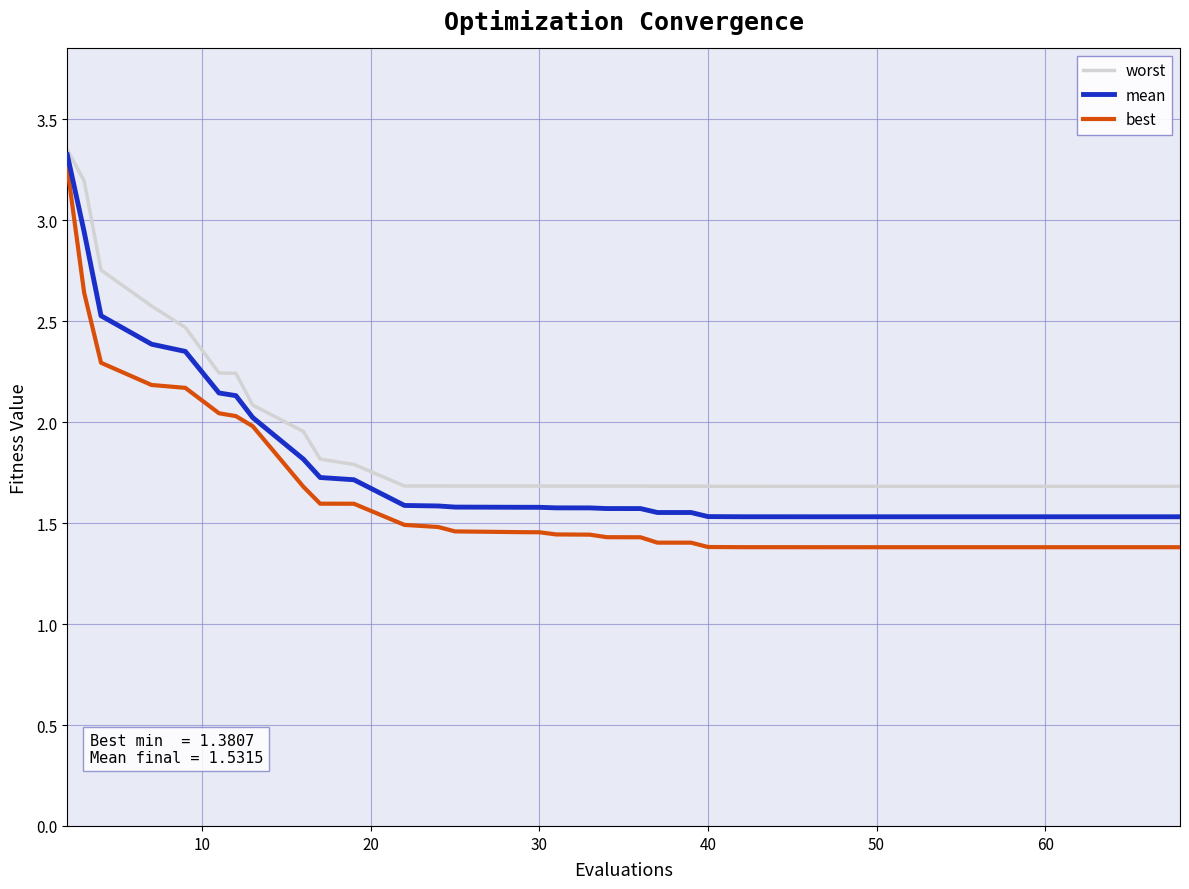

Rank the series by their average value, from lowest to highest.

best, mean, worst